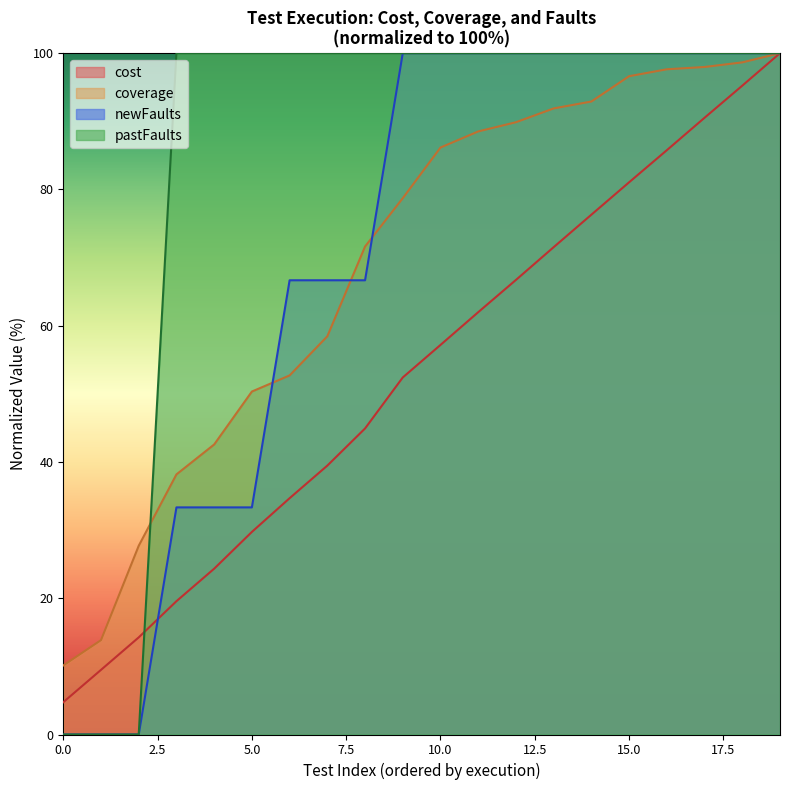

Between 5.0 and 10.0, which series saw the biggest shift?

newFaults